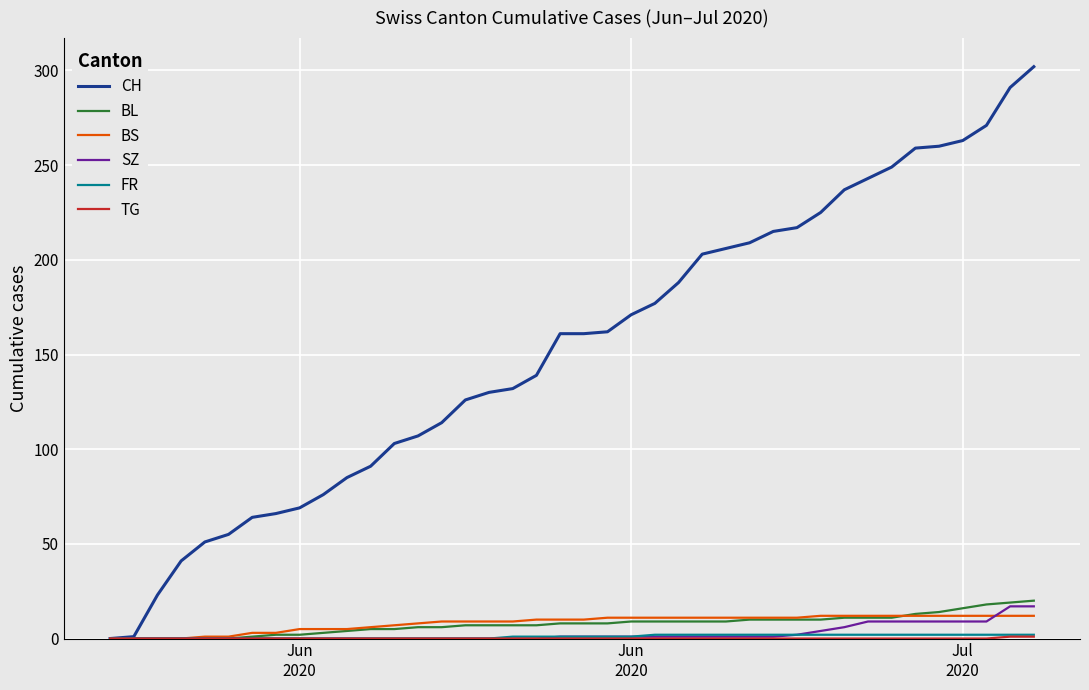

What is the maximum value for SZ?

17